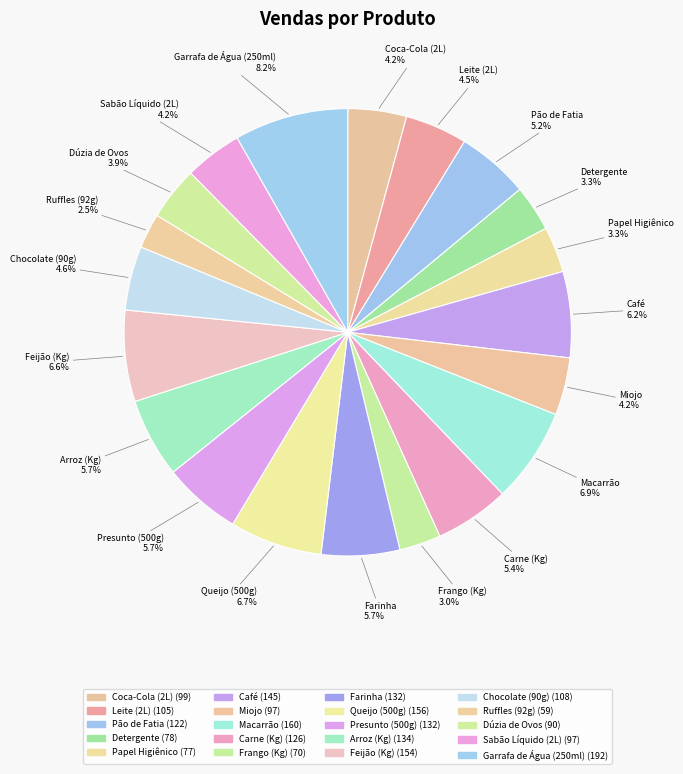

What percentage is NOT represented by Chocolate (90g)?

95.4%